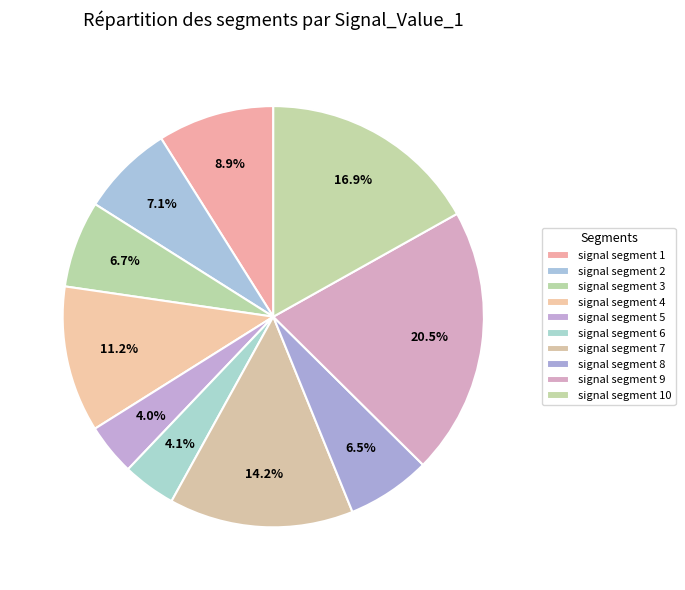

To the nearest percent, what portion does signal segment 10 represent?

17%